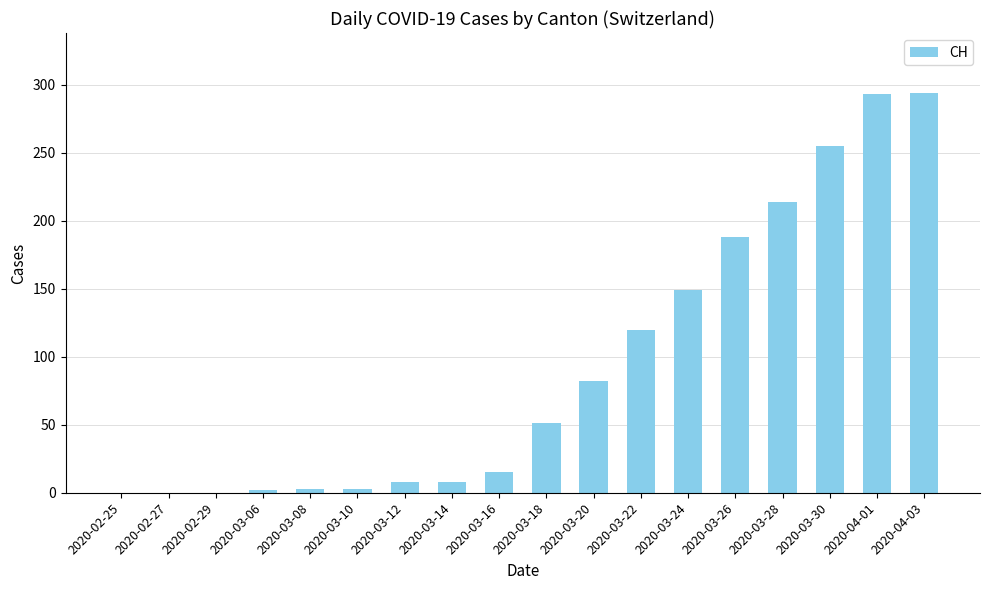

What is the maximum value shown in the chart?

294